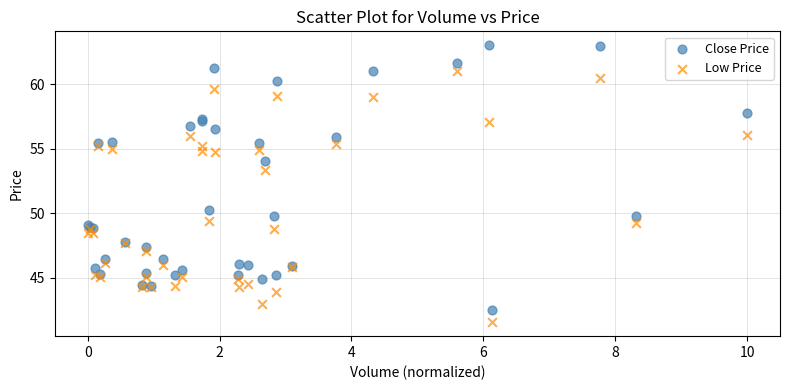

Which series has the largest Y range (max minus min)?

Close Price